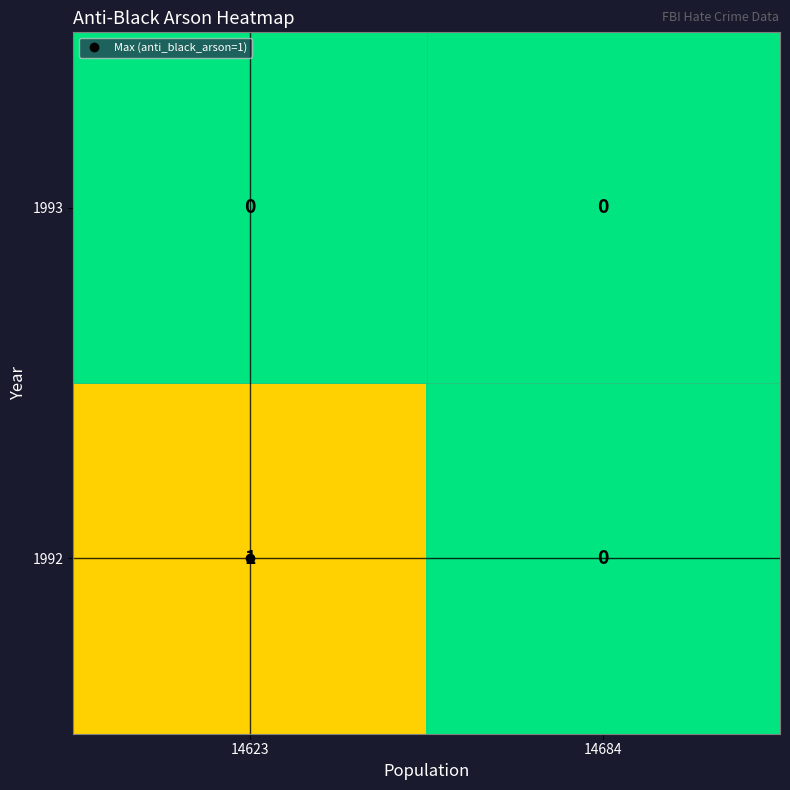

What is the total value across all series at 14623?

1